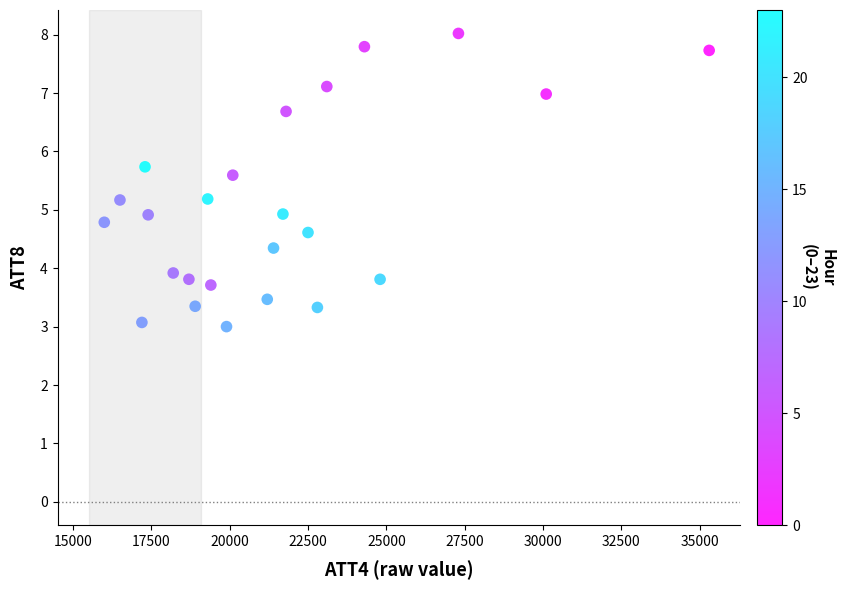

What is the range of Y values (max minus min)?

5.0